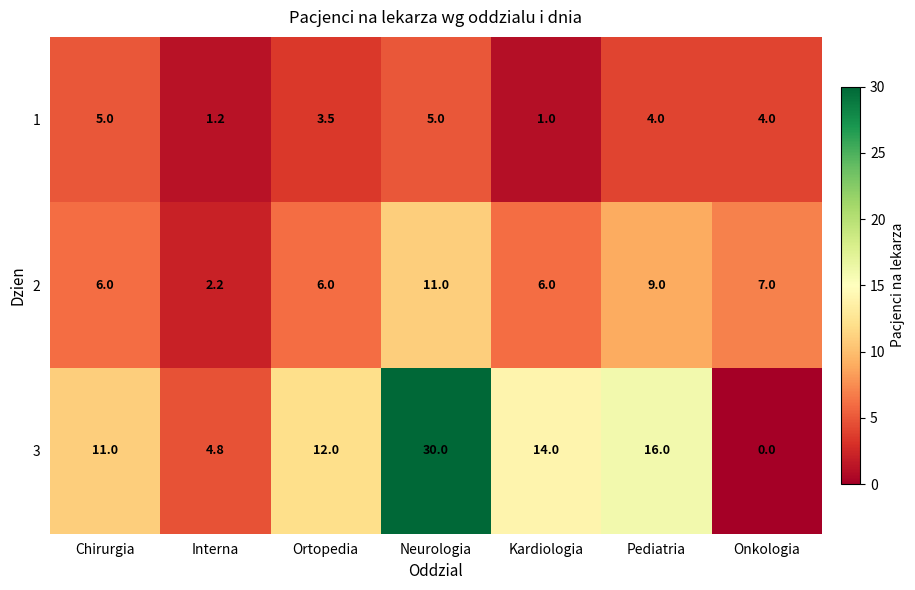

What is the highest value of the 3 series?

30.0